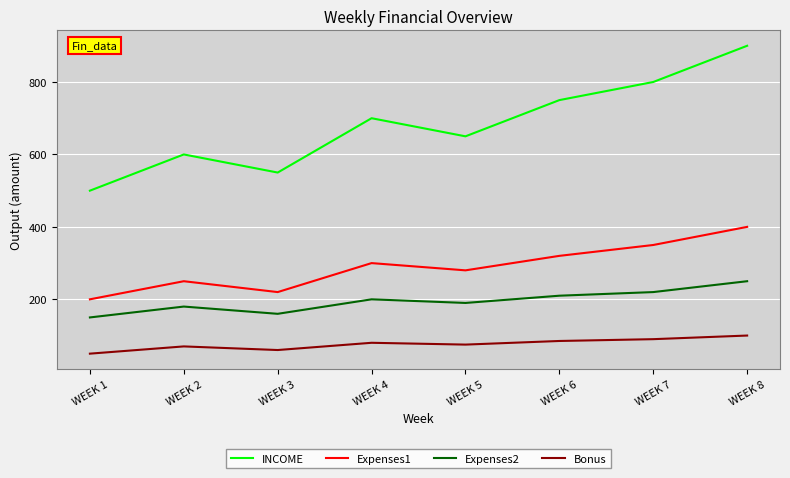

How many lines are shown in the chart?

4